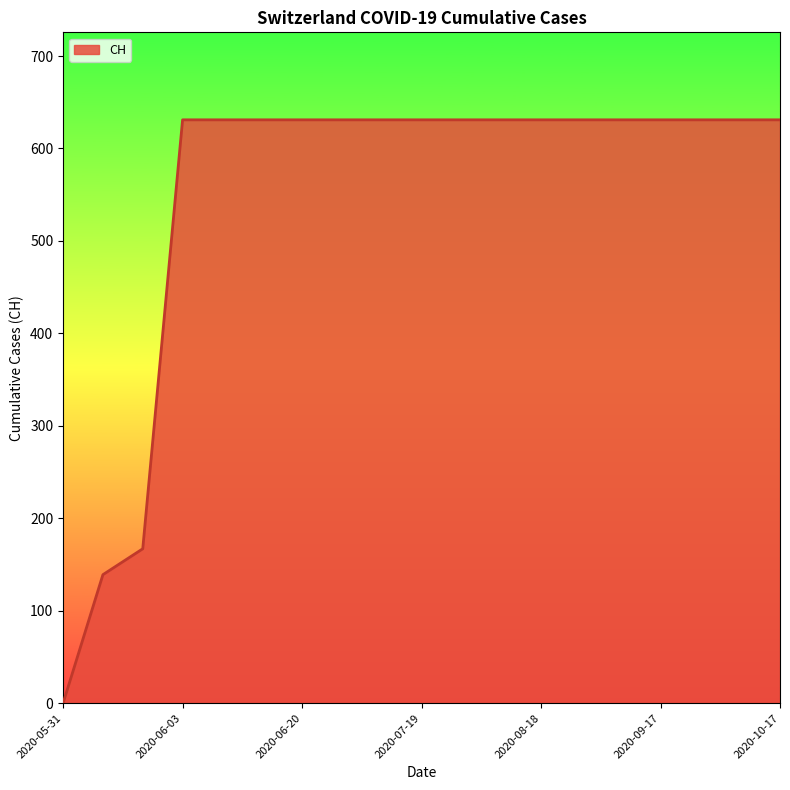

What is the greatest value displayed?

631